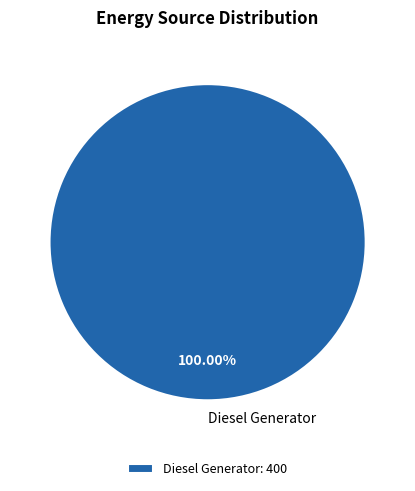

Does Diesel Generator represent more than half of the total?

Yes